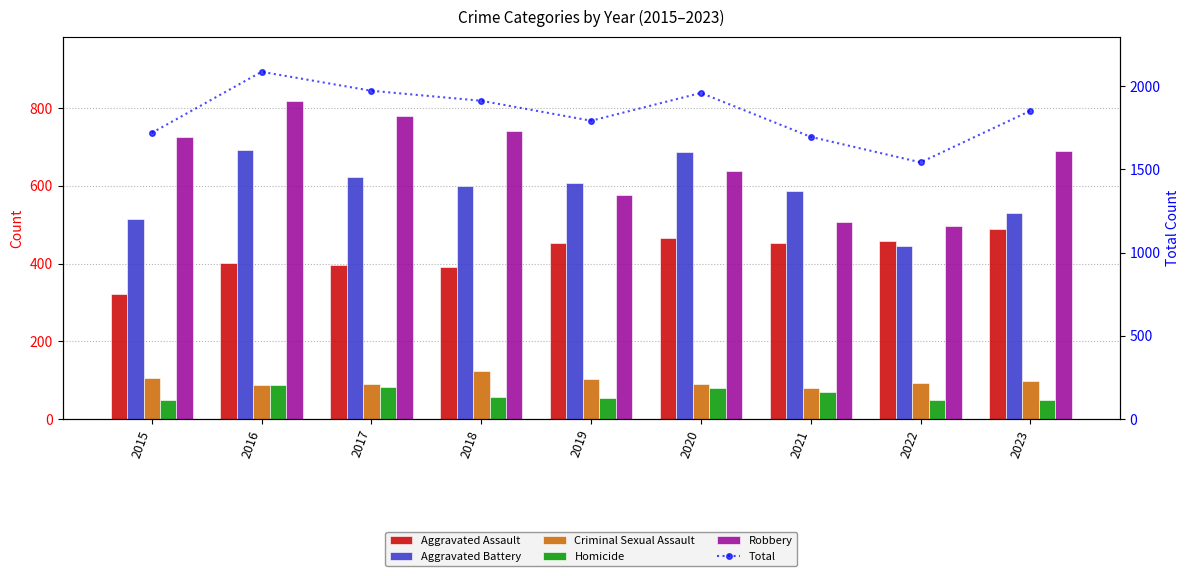

List the series in order of their peak value, lowest first.

Homicide, Criminal Sexual Assault, Aggravated Assault, Aggravated Battery, Robbery, Total